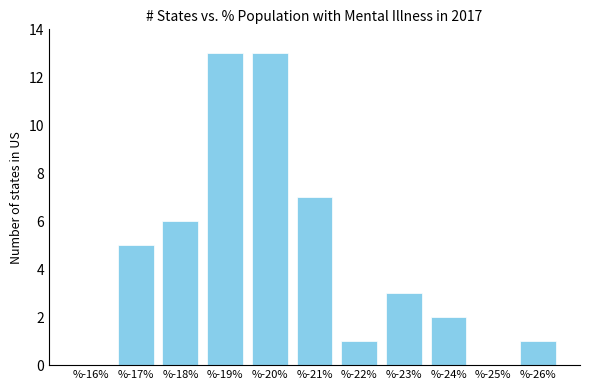

Reading right to left, extract all data points from this chart.

%-26%=1	%-25%=0	%-24%=2	%-23%=3	%-22%=1	%-21%=7	%-20%=13	%-19%=13	%-18%=6	%-17%=5	%-16%=0